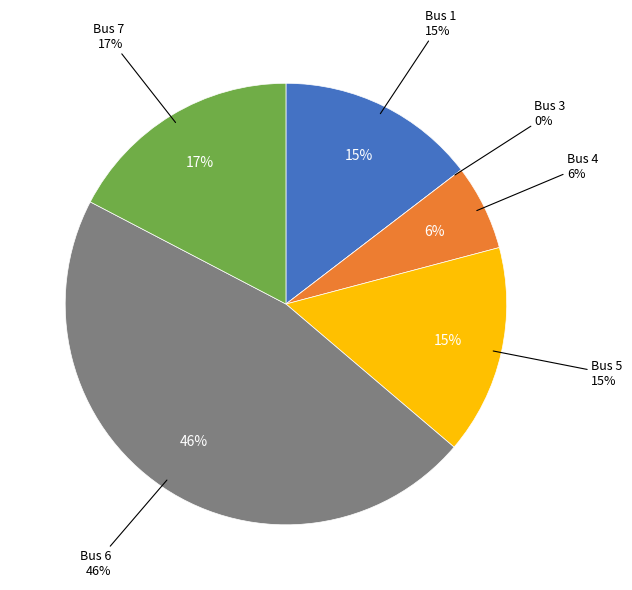

Which category has the smallest portion of the pie?

3